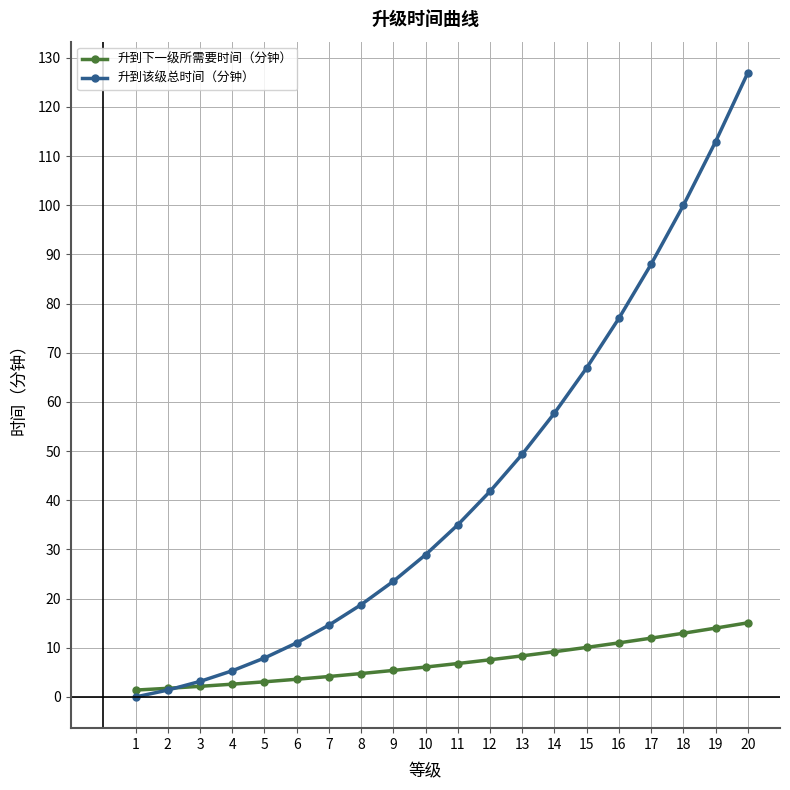

List the series in order of their overall mean, highest first.

升到该级总时间（分钟）, 升到下一级所需要时间（分钟）